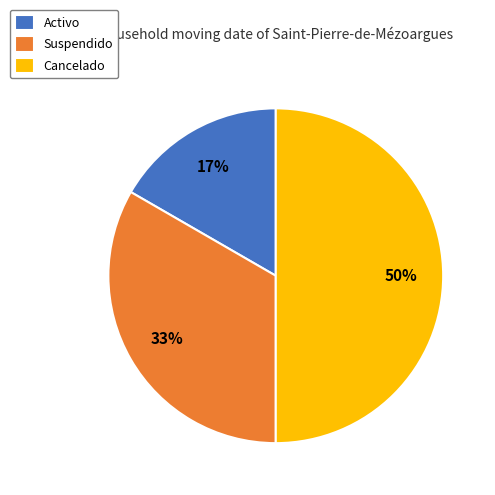

What is the ratio of the value at Cancelado to the value at Suspendido?

1.5